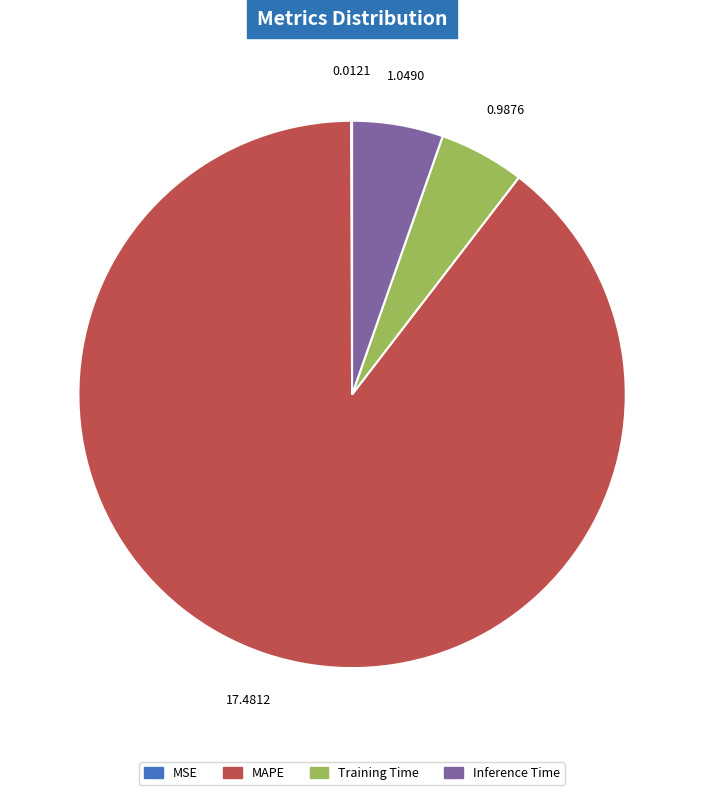

Combined, do Inference Time and MAPE account for over 50%?

Yes